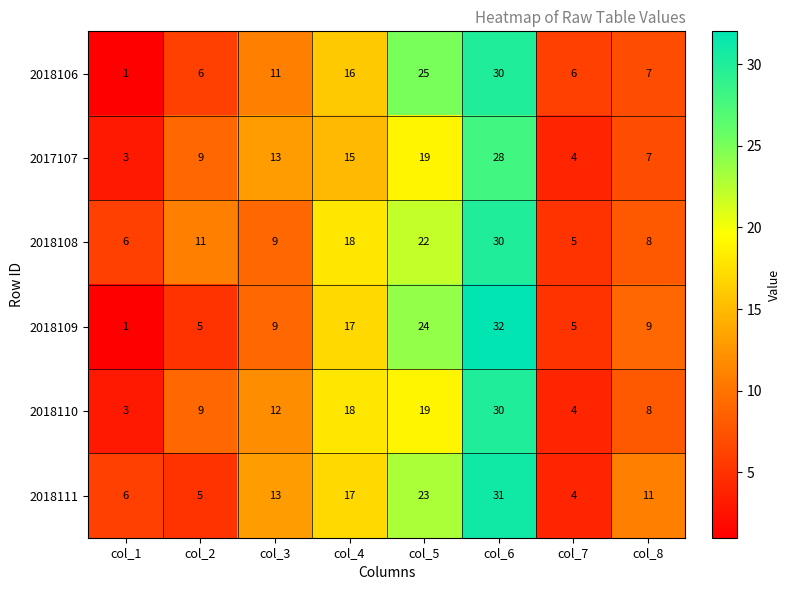

List the labels in order of 2017107 value, largest first.

col_6, col_5, col_4, col_3, col_2, col_8, col_7, col_1